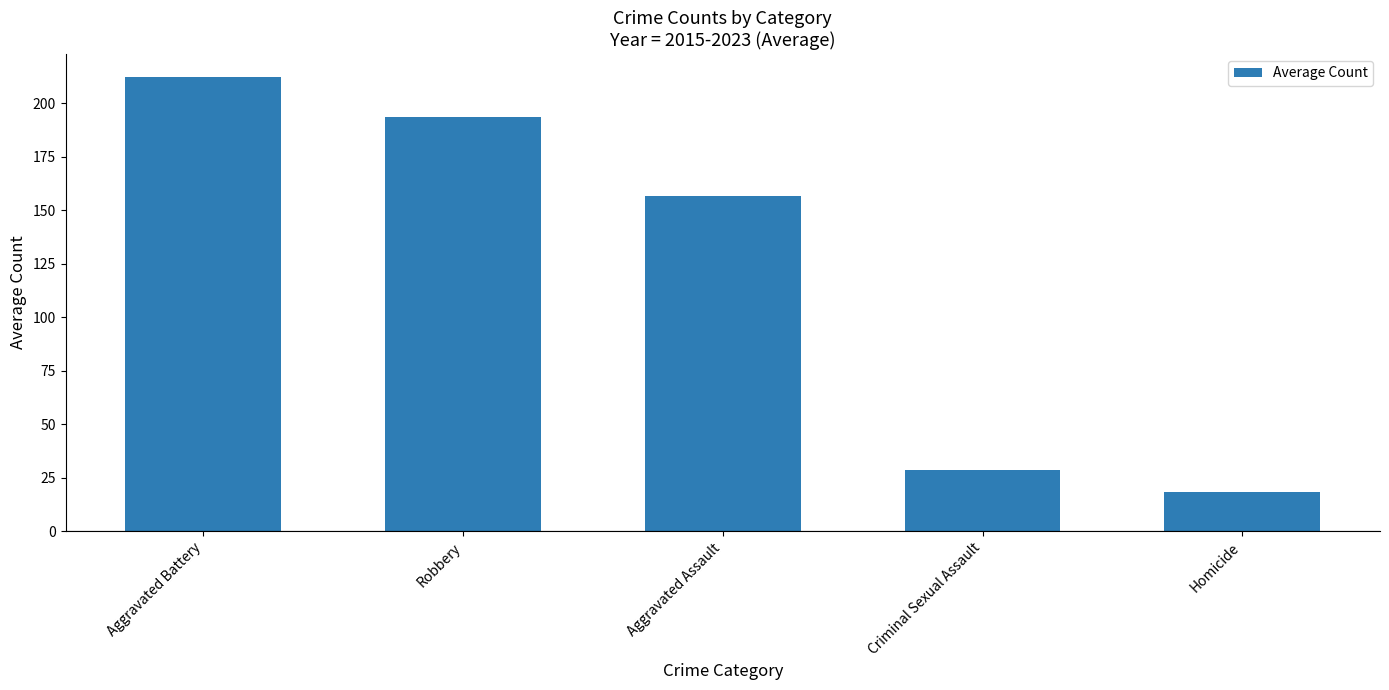

How many data points are less than 156?

2